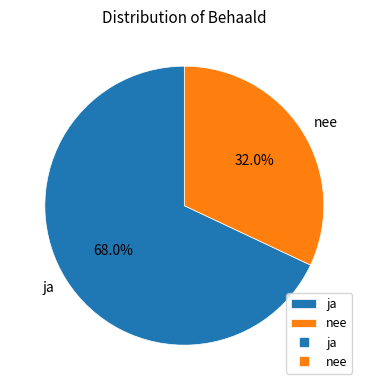

How many slices are in this pie chart?

2